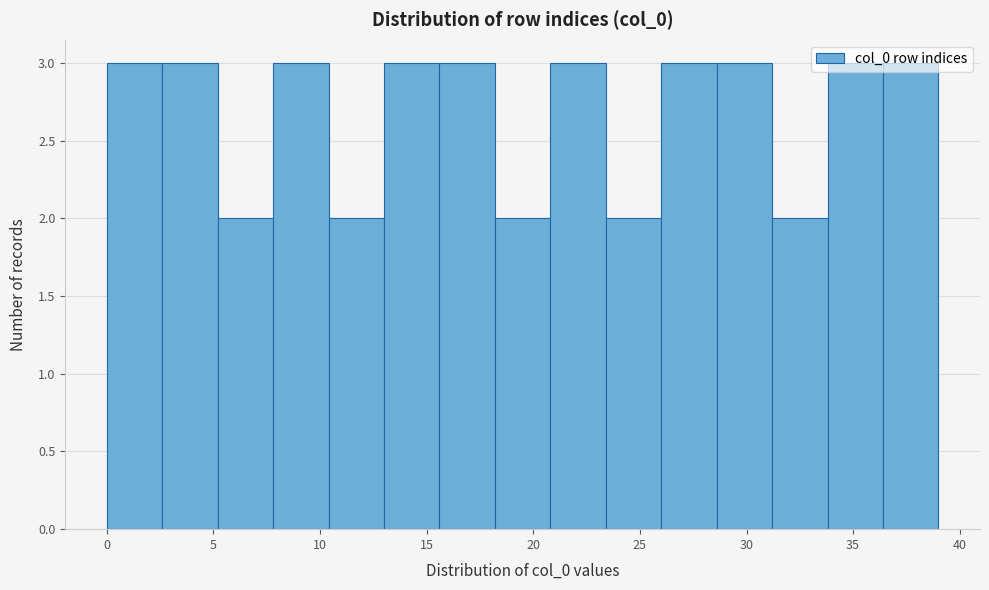

Reading left to right, transcribe this chart: for each bar, give the range it covers on the x-axis and its height. Neither the bar edges nor the heights are printed on the chart, so give them approximately, as read against the axes.

0.0 to 2.6: 3
2.6 to 5.2: 3
5.2 to 7.8: 2
7.8 to 10.4: 3
10.4 to 13.0: 2
13.0 to 15.6: 3
15.6 to 18.2: 3
18.2 to 20.8: 2
20.8 to 23.4: 3
23.4 to 26.0: 2
26.0 to 28.6: 3
28.6 to 31.2: 3
31.2 to 33.8: 2
33.8 to 36.4: 3
36.4 to 39.0: 3